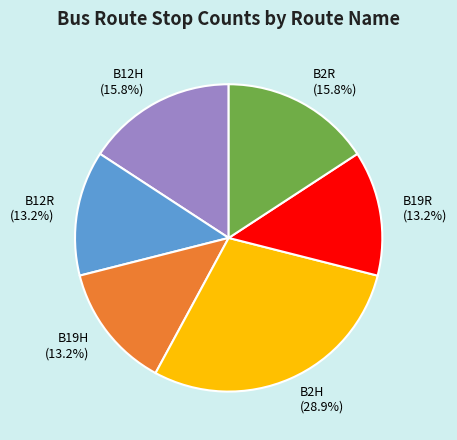

The B2H slice represents 37% of the pie. True or false?

False